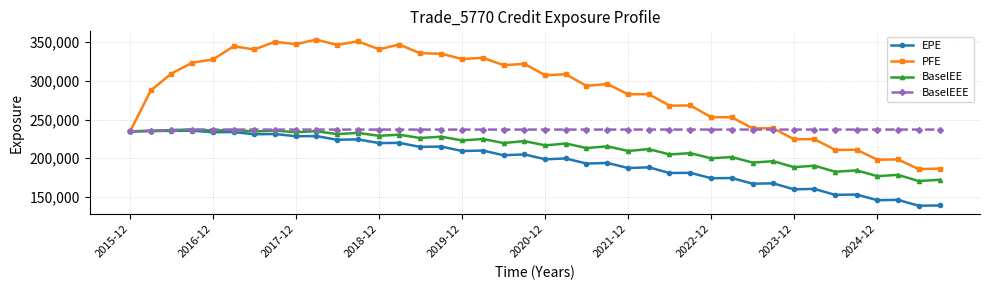

Which series has the largest range (max minus min)?

PFE